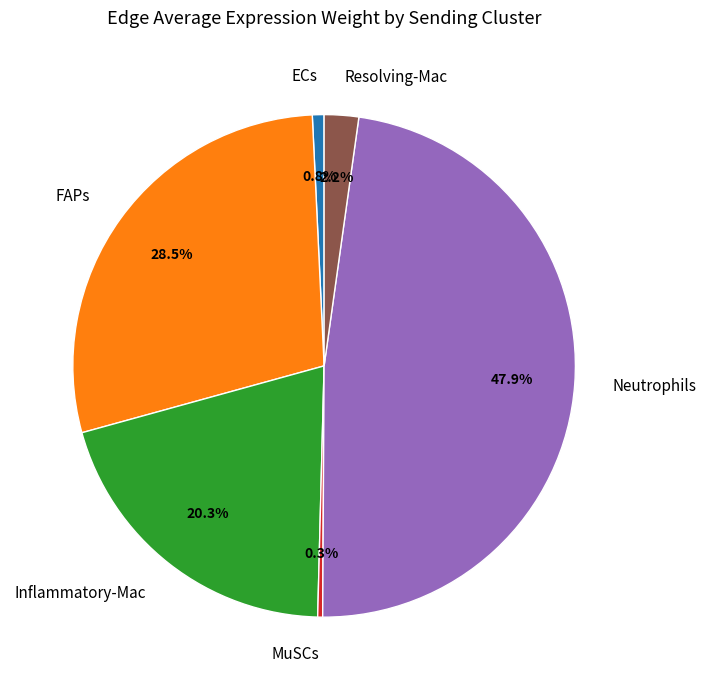

Does ECs represent more than half of the total?

No